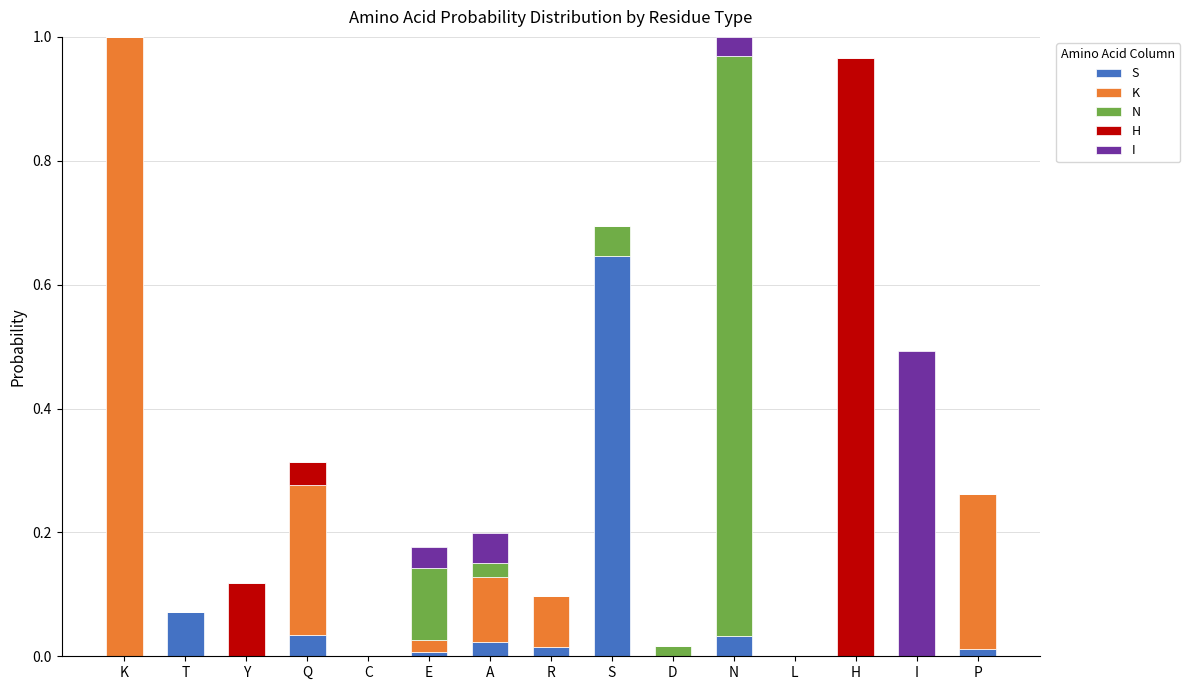

At which label does S reach its peak?

S